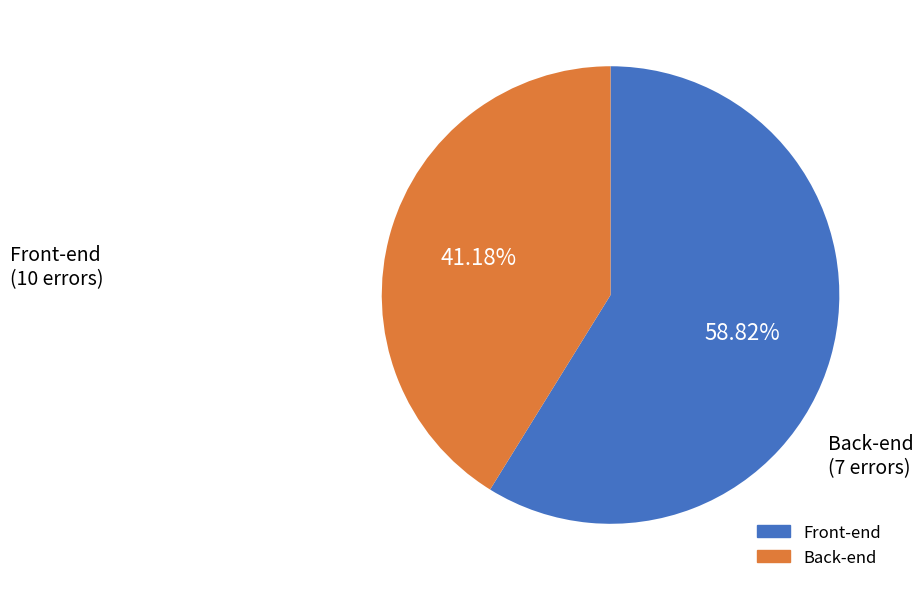

To the nearest percent, what is the difference between the largest and smallest slice percentages?

18%